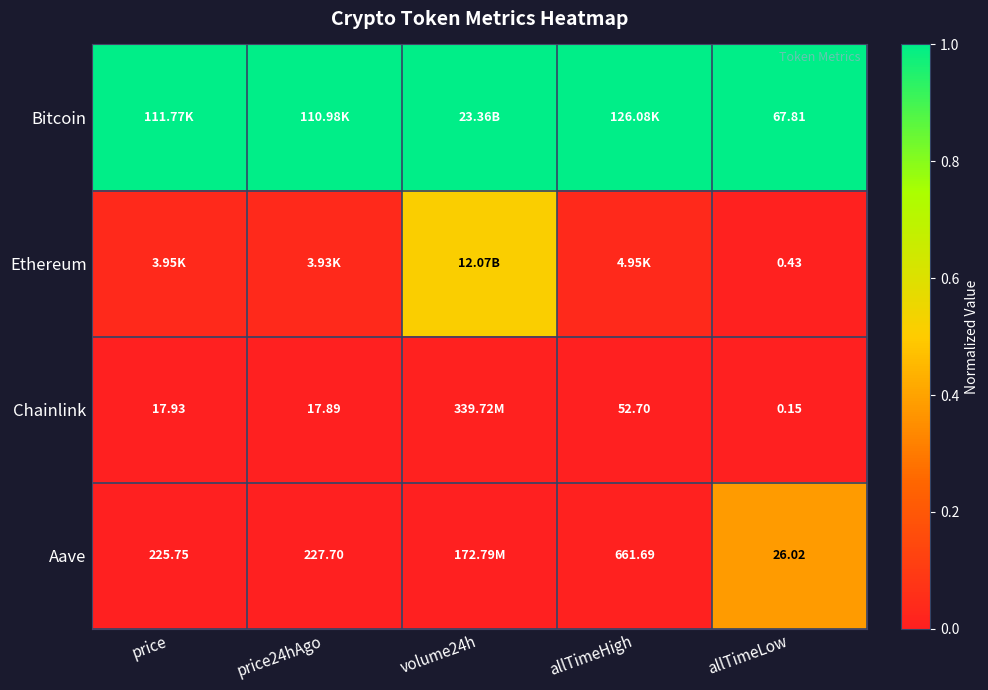

At how many categories does at least one series exceed 0?

5